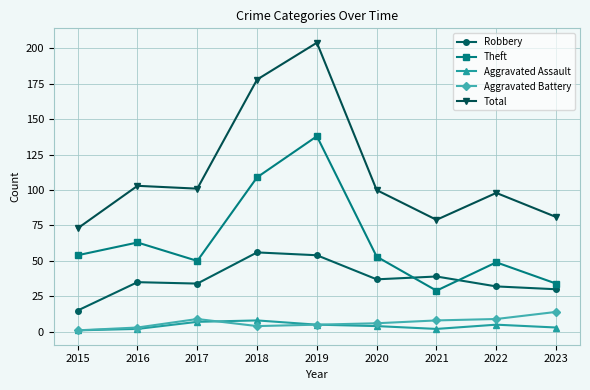

Which series has the widest spread of values?

Total